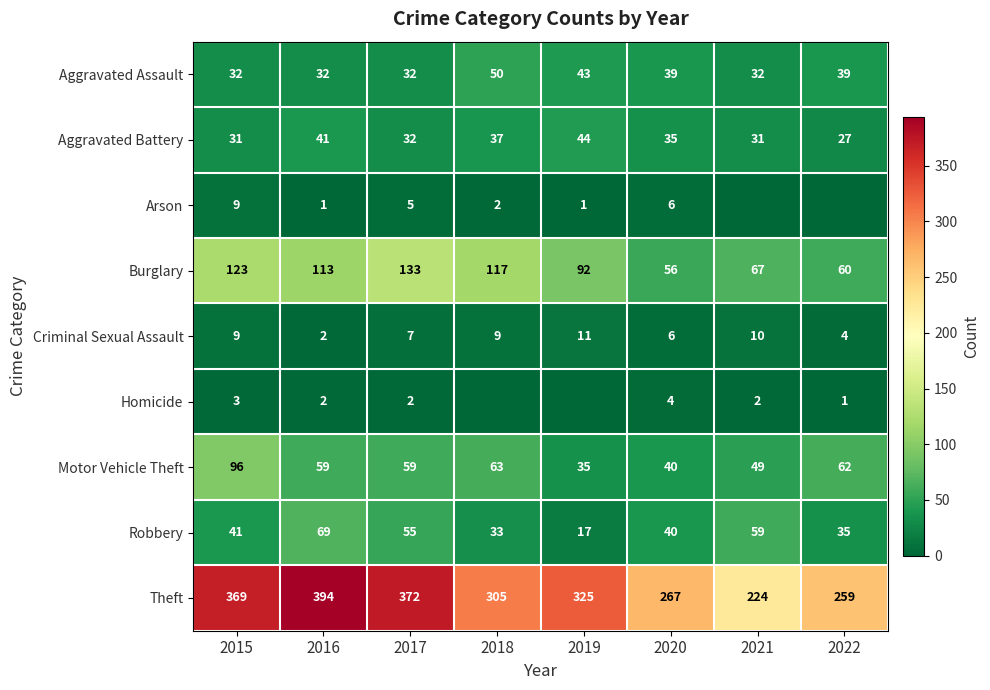

What is the minimum value for Burglary?

56